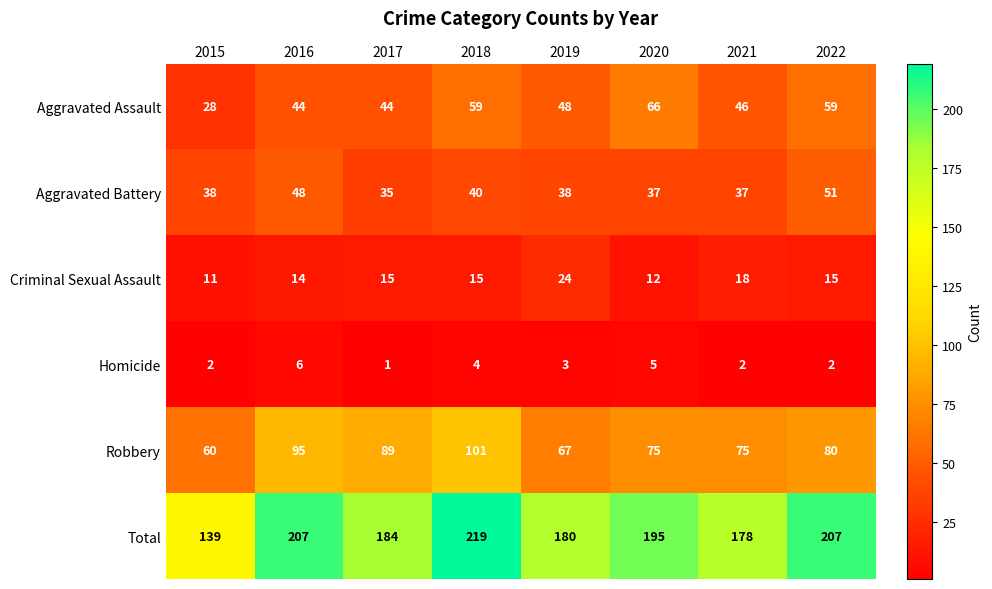

The Robbery series shows 75 at 2021. True or false?

True